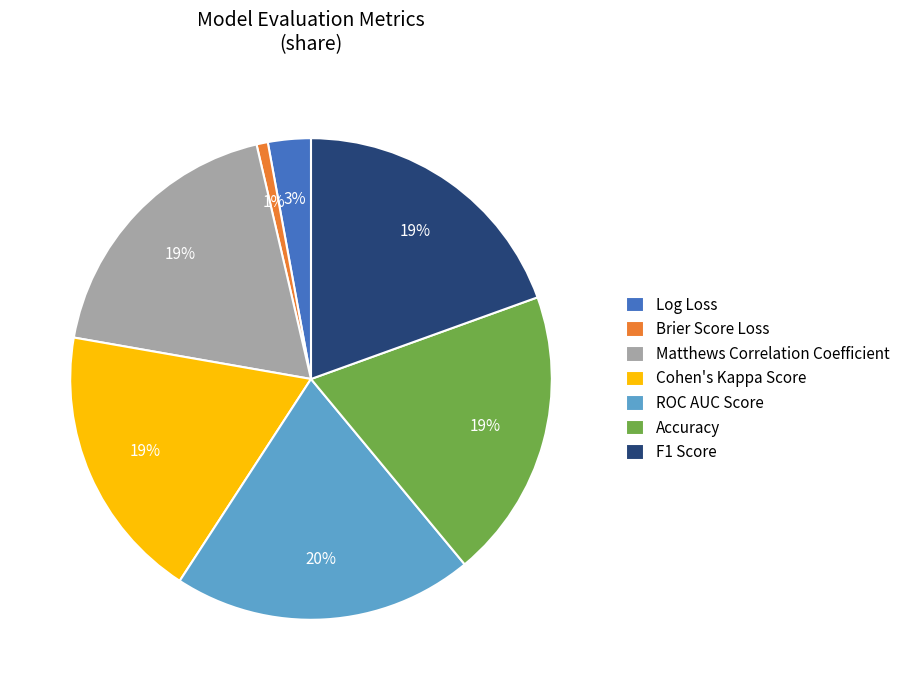

Which slice is the largest?

ROC AUC Score